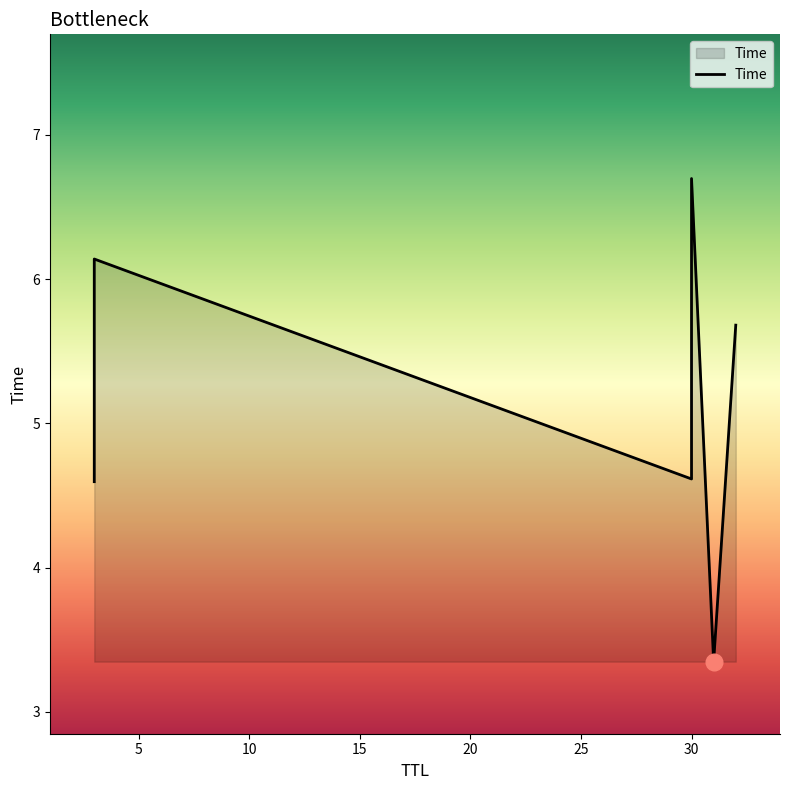

Which category has the lowest value across all series?

31